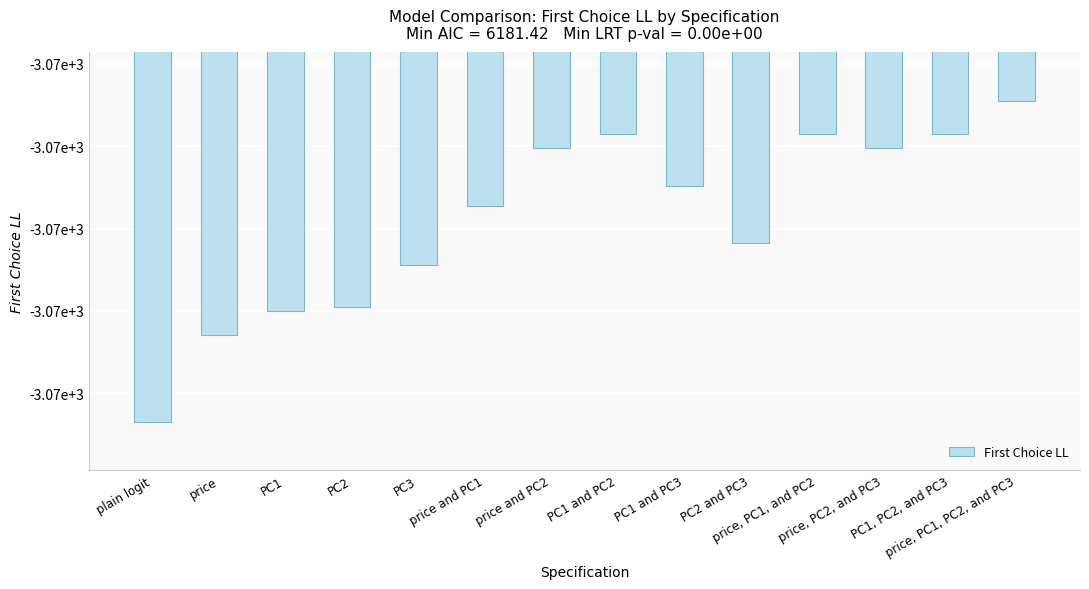

Reading left to right, what are all the values shown in this chart?

plain logit=-3074.7	price=-3072.6	PC1=-3072.0	PC2=-3071.9	PC3=-3070.9	price and PC1=-3069.5	price and PC2=-3068.1	PC1 and PC2=-3067.7	PC1 and PC3=-3069.0	PC2 and PC3=-3070.4	price, PC1, and PC2=-3067.7	price, PC2, and PC3=-3068.1	PC1, PC2, and PC3=-3067.7	price, PC1, PC2, and PC3=-3066.9